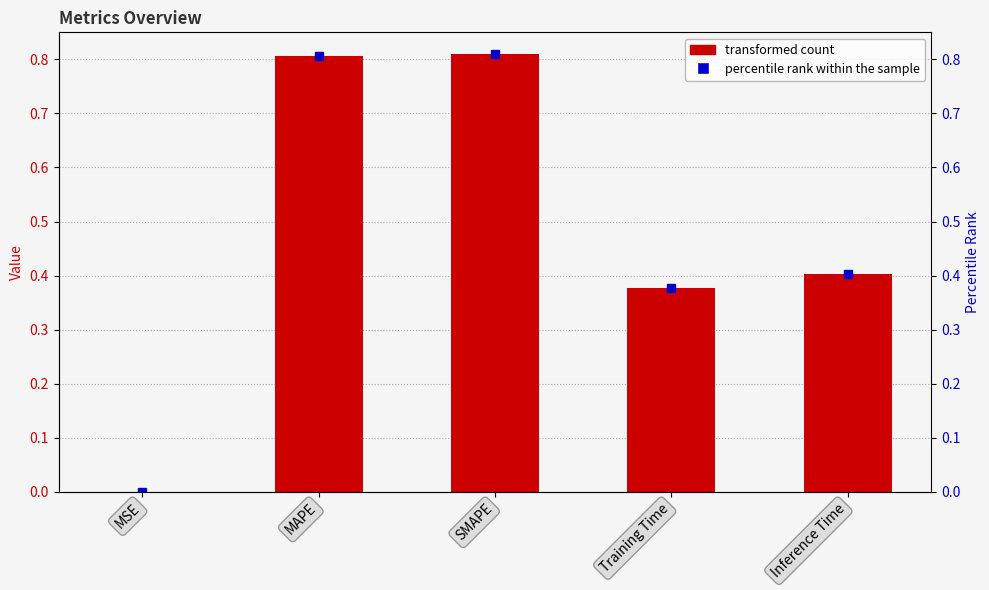

What value does the data have at MAPE?

0.8